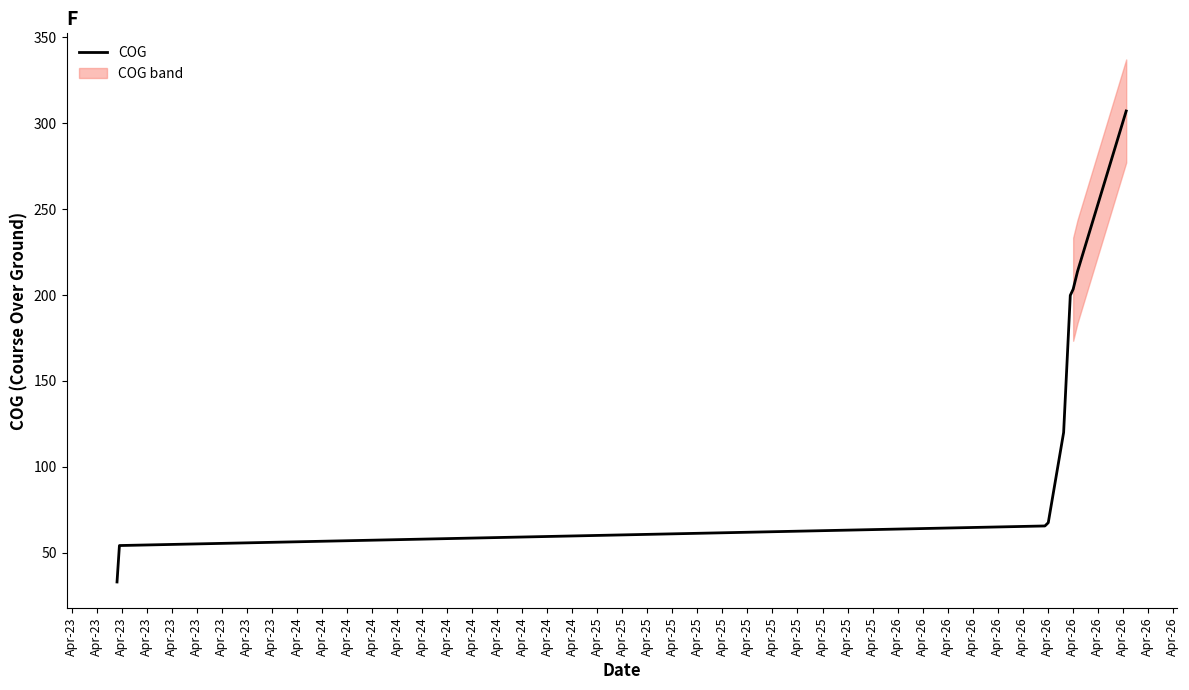

Reading left to right, what are all the values shown in this chart?

33.0	54.2	65.6	67.5	120.0	199.8	203.4	213.7	307.1